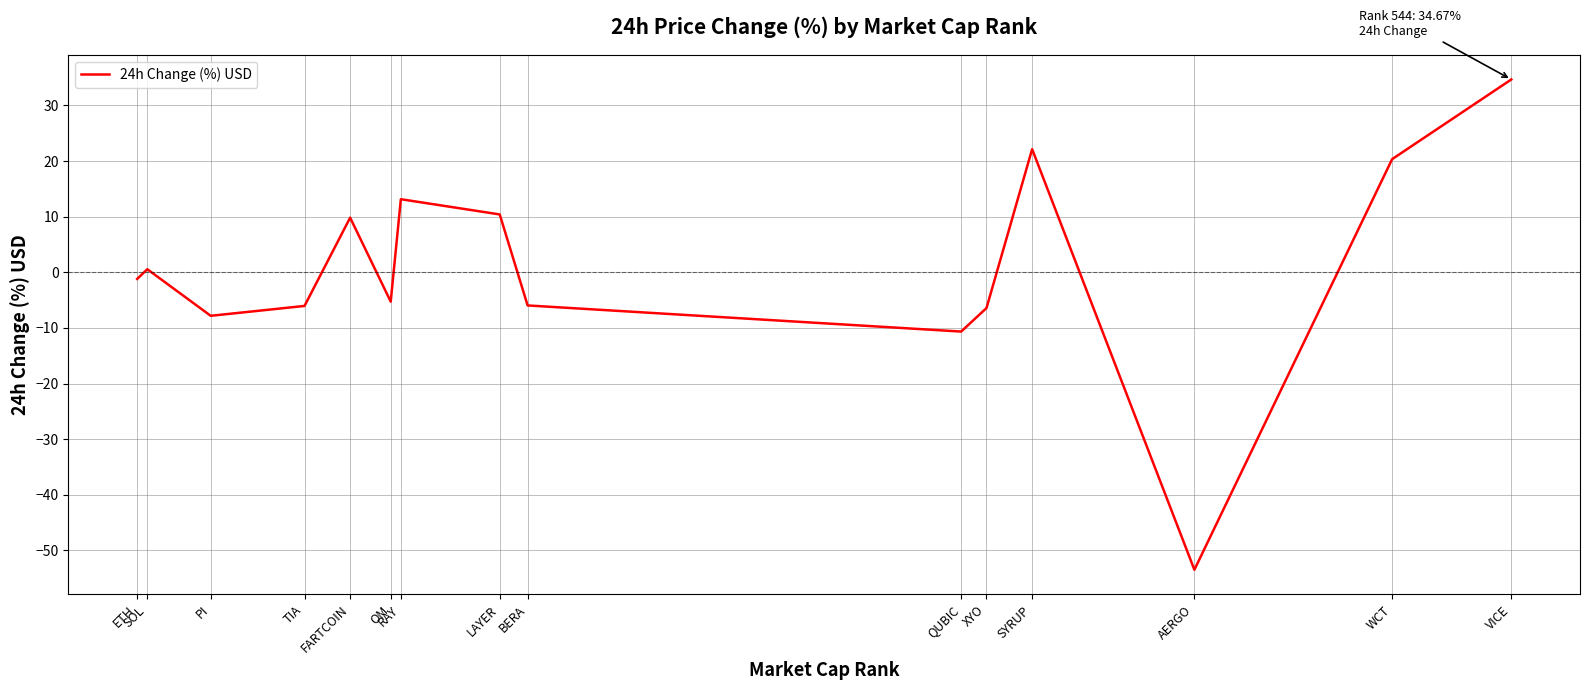

Which has a higher value, SYRUP or LAYER?

SYRUP